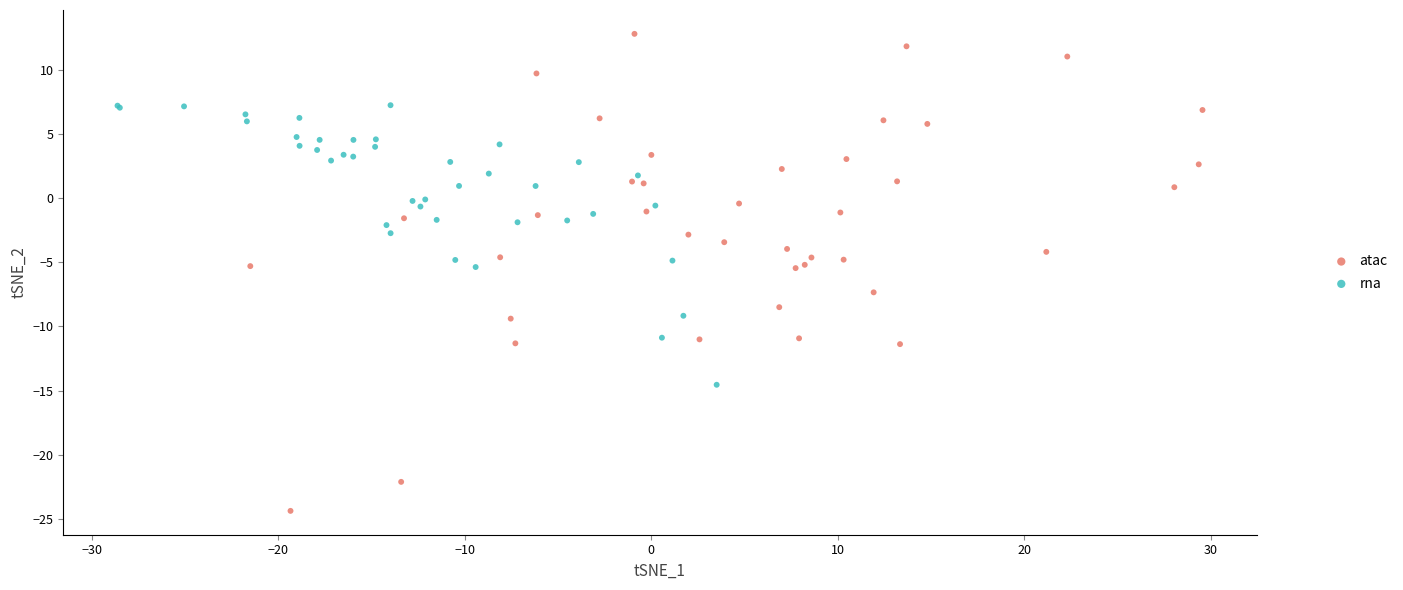

What are all the series names shown in the legend?

atac, rna